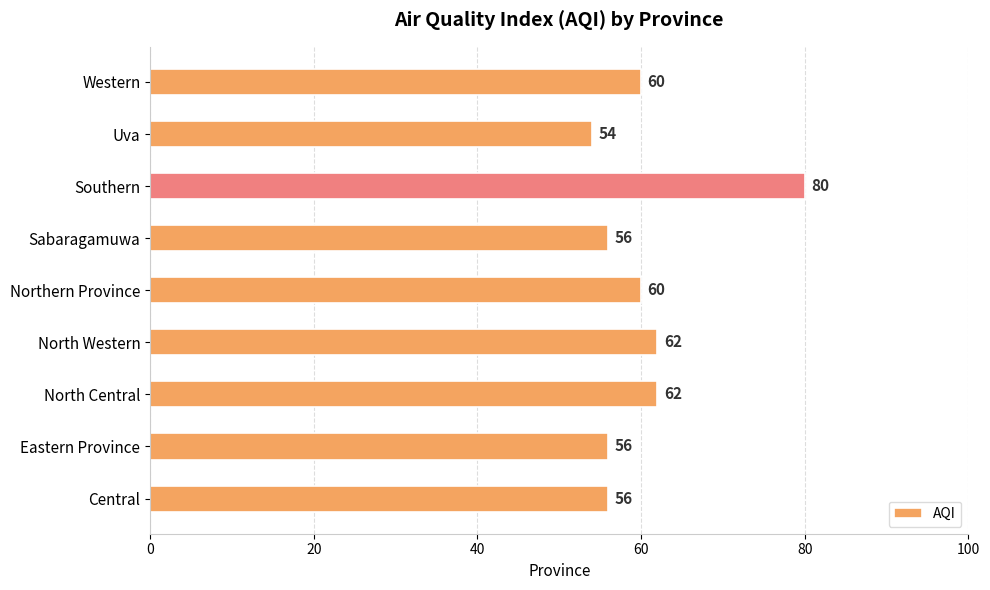

What is the sum of all values?

546